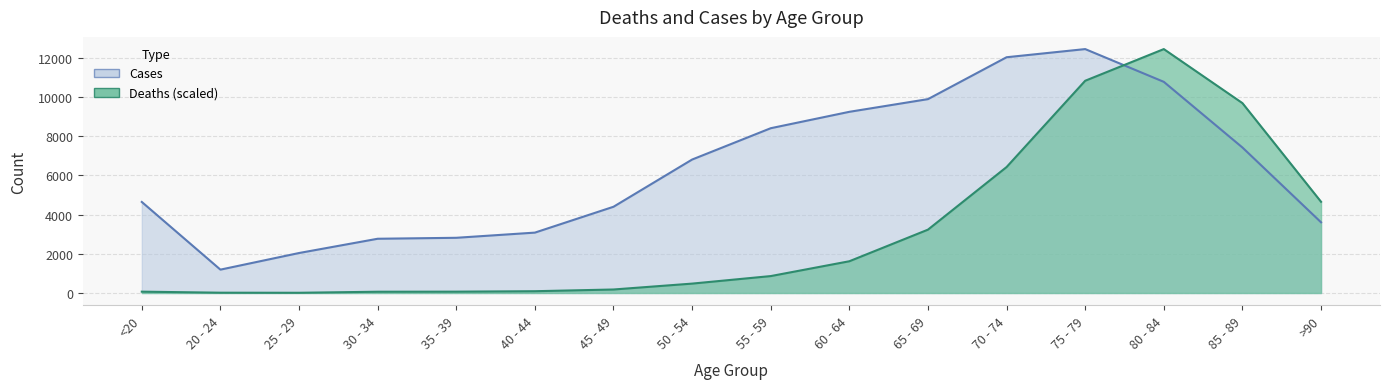

How many times do Deaths and Cases cross each other?

1